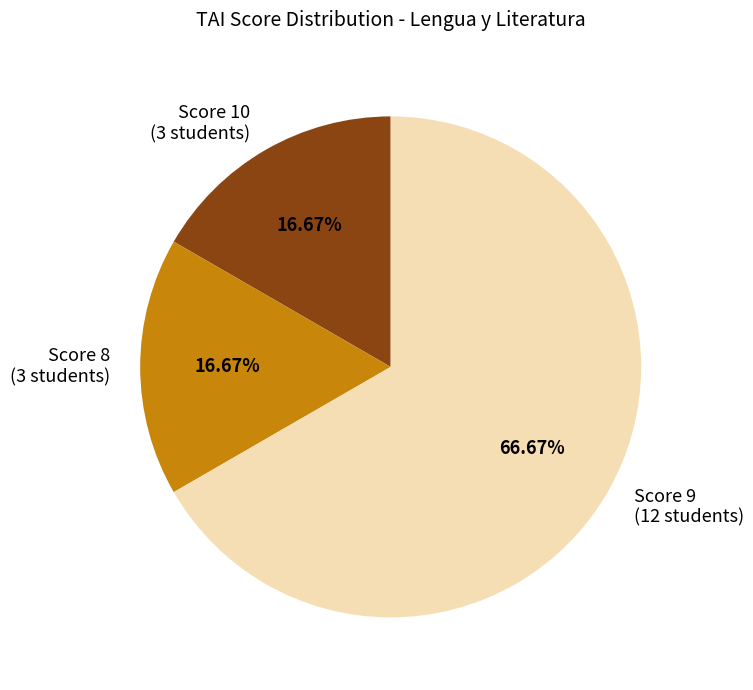

How many slices are in this pie chart?

3